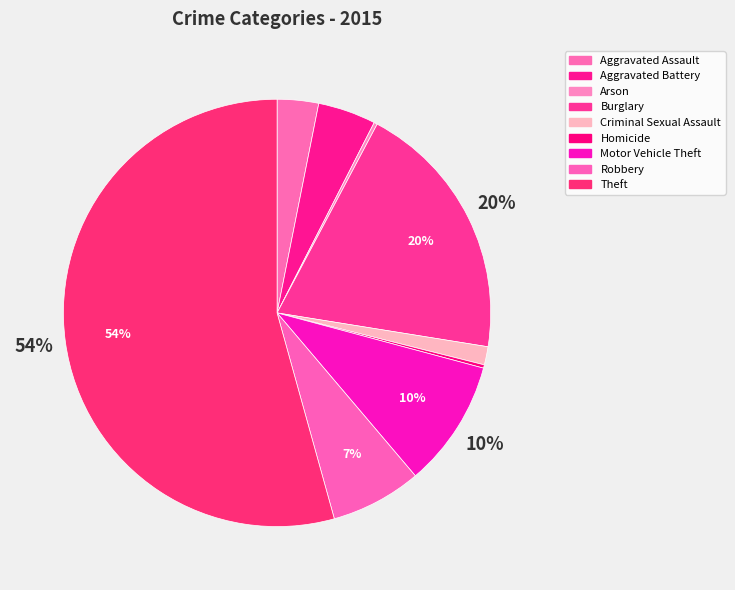

What percentage is NOT represented by Burglary?

80.2%